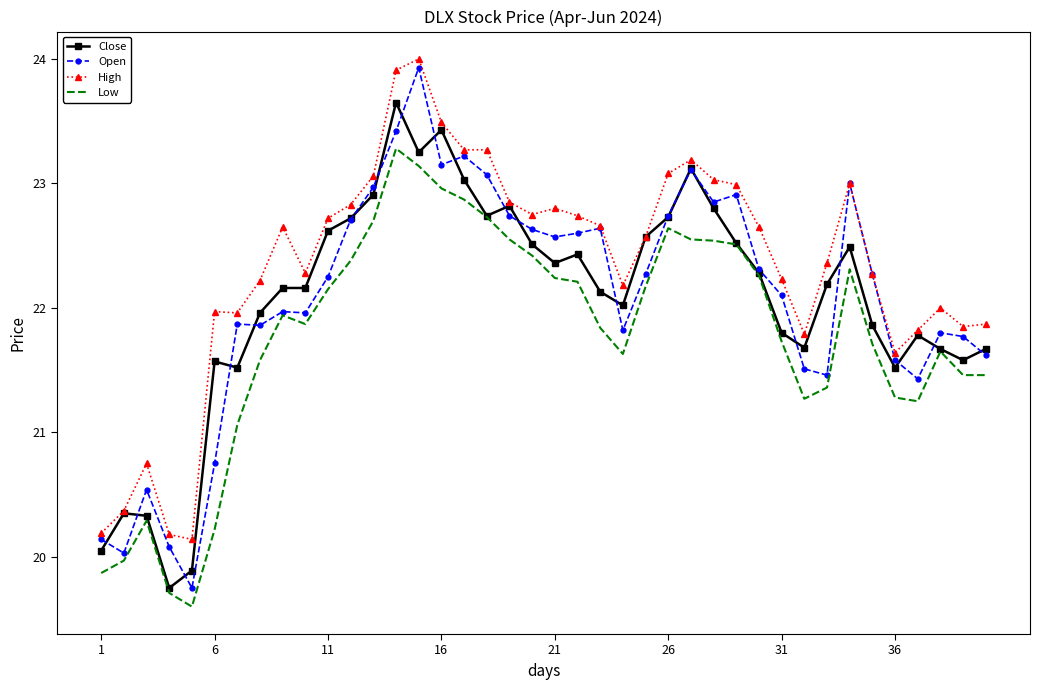

True or false: Low and High intersect in this chart.

False